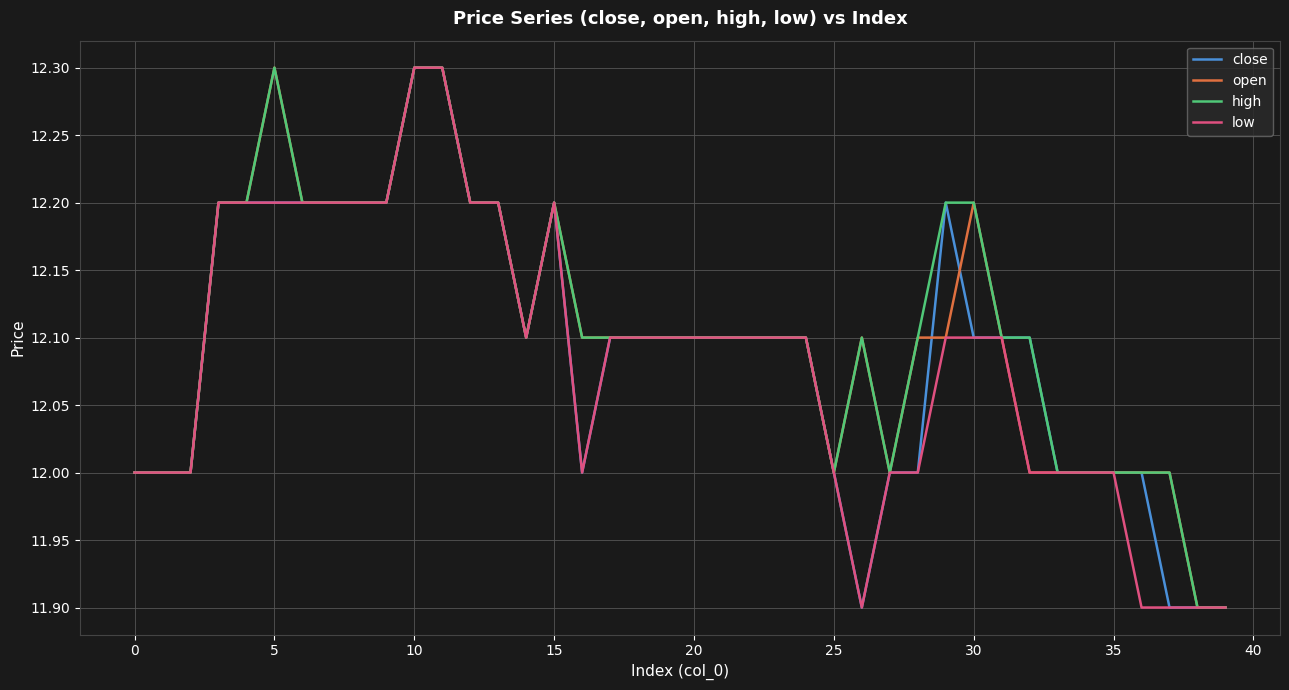

Does the chart have visible grid lines?

Yes